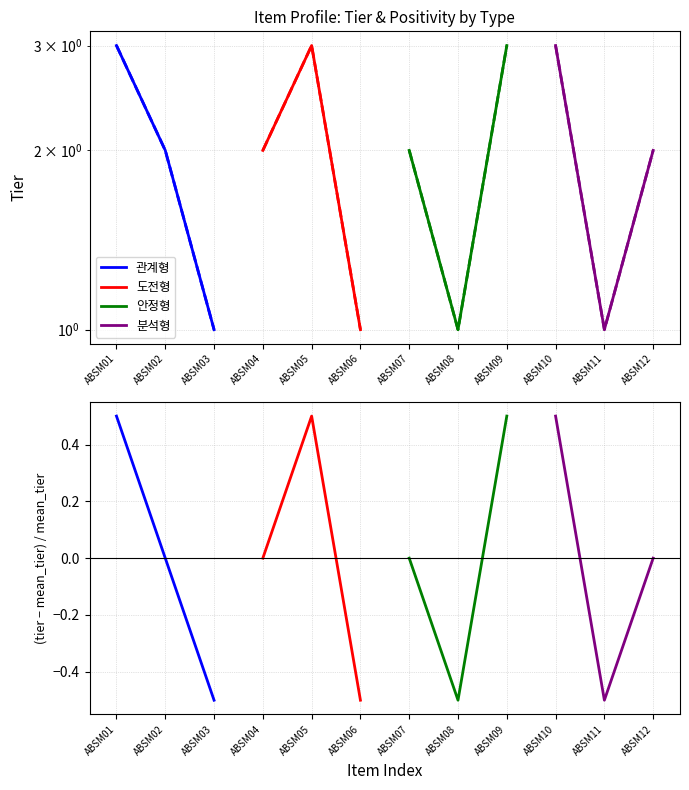

Which series has the largest total across all categories?

관계형